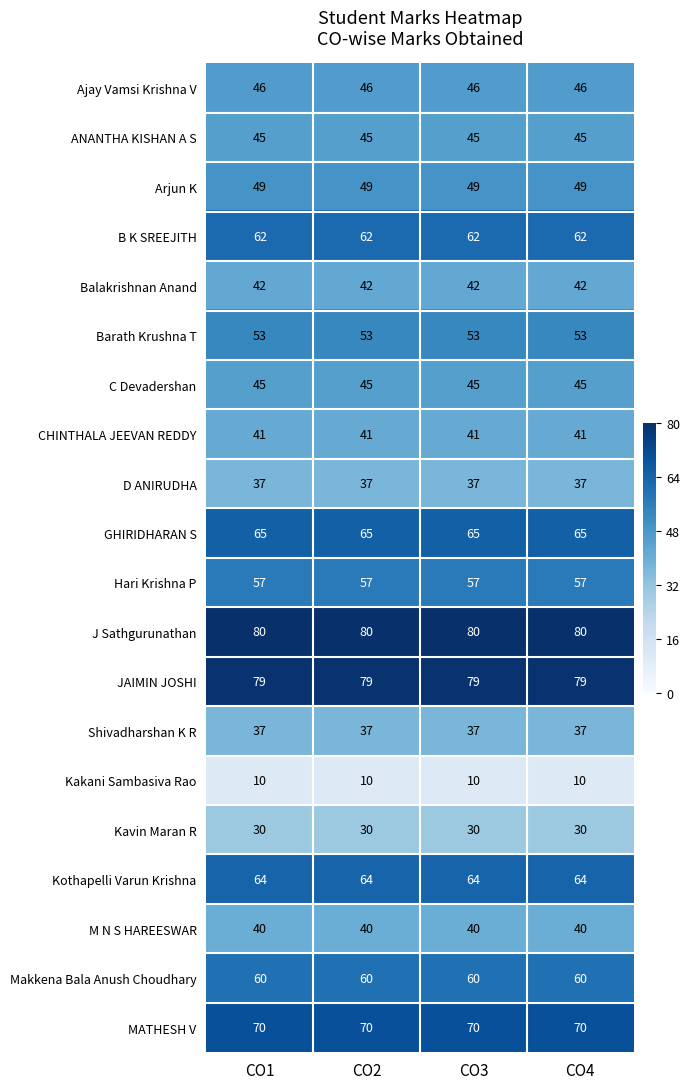

What is the spread (max minus min) of values at CO1?

70